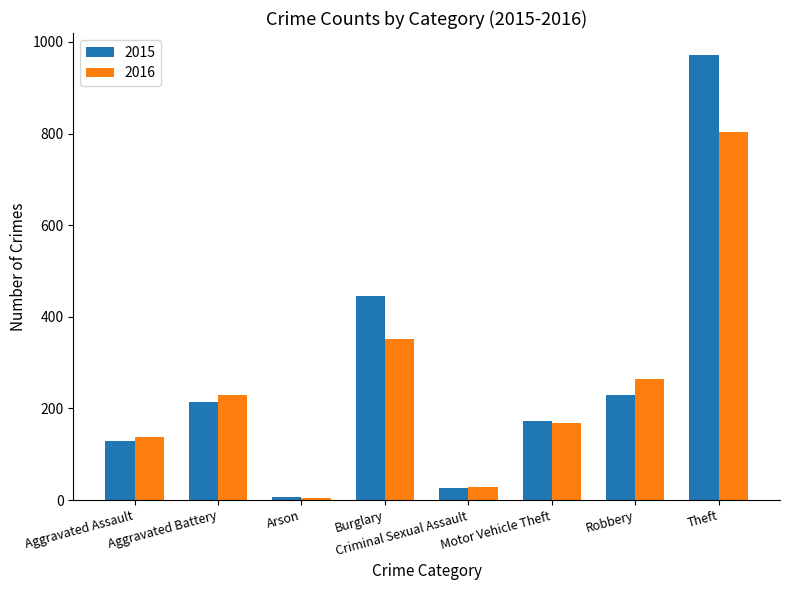

What position from the right is Motor Vehicle Theft?

3